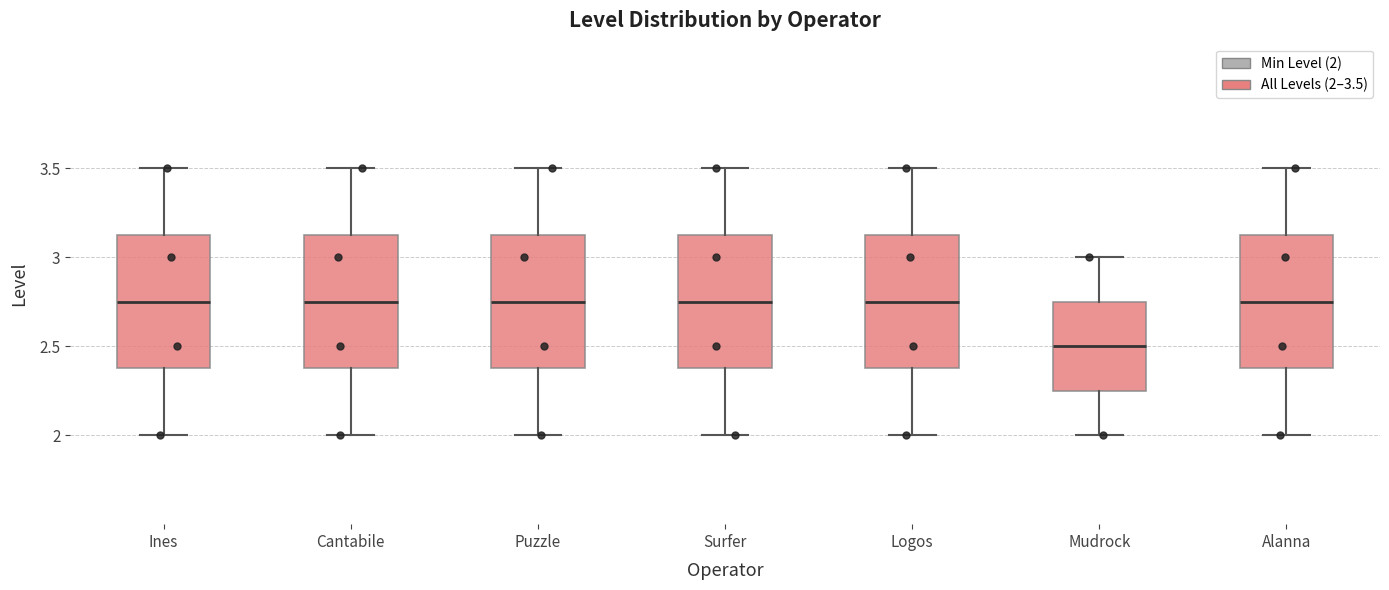

Reading left to right, transcribe this box plot: for each box, give where its median line is, the range the box spans, and where its two whiskers end, as read against the y-axis. The values are not printed on the chart, so give them approximately, as read against the axis.

Ines: median 2.75, box 2.40 to 3.15, whiskers 2.00 to 3.50
Cantabile: median 2.75, box 2.40 to 3.15, whiskers 2.00 to 3.50
Puzzle: median 2.75, box 2.40 to 3.15, whiskers 2.00 to 3.50
Surfer: median 2.75, box 2.40 to 3.15, whiskers 2.00 to 3.50
Logos: median 2.75, box 2.40 to 3.15, whiskers 2.00 to 3.50
Mudrock: median 2.50, box 2.25 to 2.75, whiskers 2.00 to 3.00
Alanna: median 2.75, box 2.40 to 3.15, whiskers 2.00 to 3.50